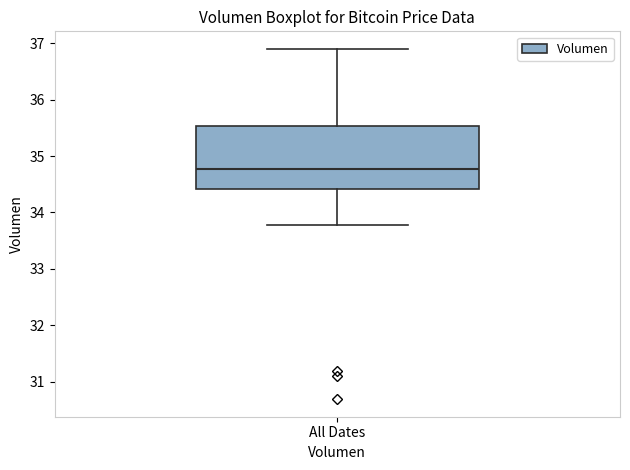

Transcribe this box plot: give where the median line is, the range the box spans, and where the two whiskers end, as read against the y-axis. The values are not printed on the chart, so give them approximately, as read against the axis.

median 34.8, box 34.4 to 35.5, whiskers 33.8 to 36.9